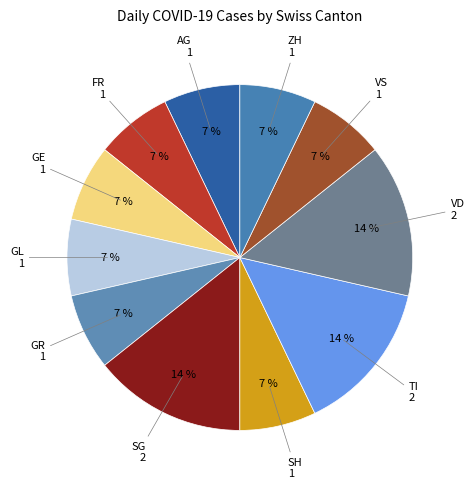

How many slices are in this pie chart?

11